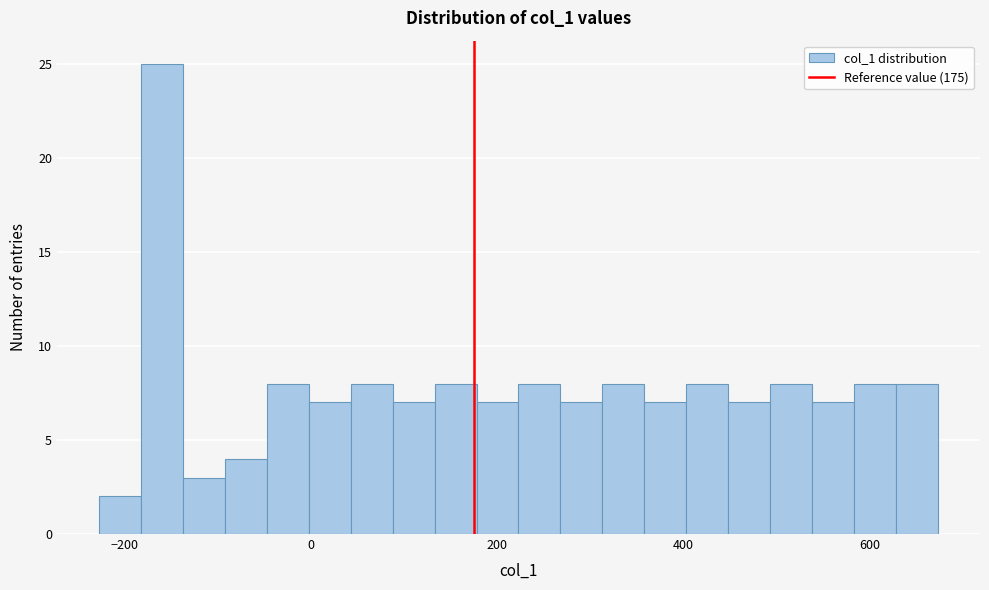

Read against the x-axis, roughly where is the centre of the tallest bar?

-160